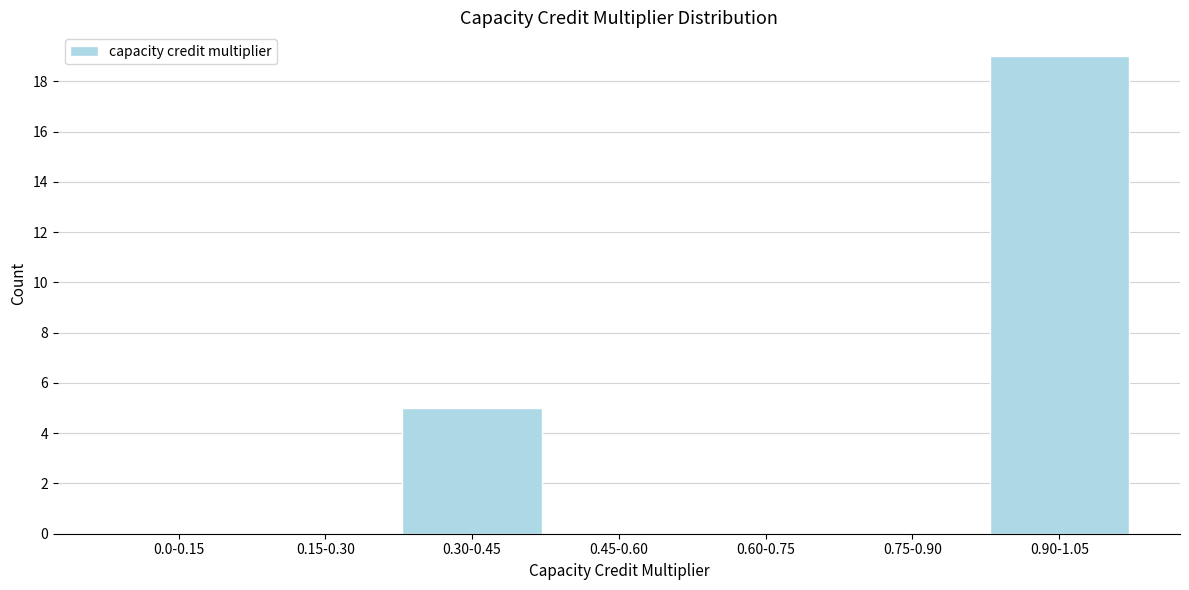

Reading left to right, what are all the values shown in this chart?

0.0-0.15=0	0.15-0.30=0	0.30-0.45=5	0.45-0.60=0	0.60-0.75=0	0.75-0.90=0	0.90-1.05=19